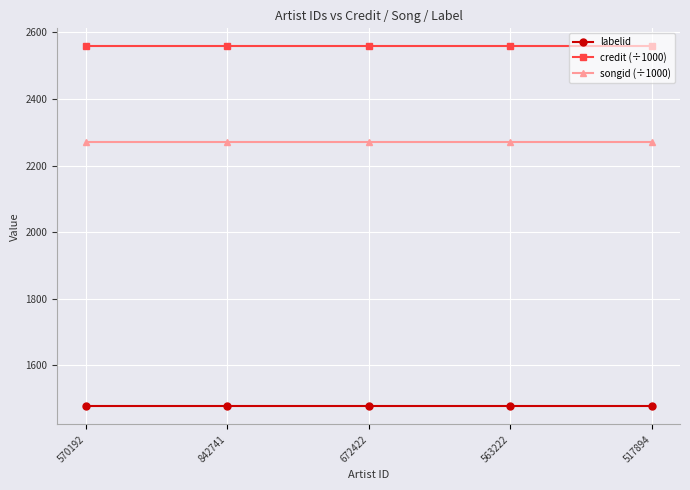

What is the spread (max minus min) of values at 563222?

1080.6